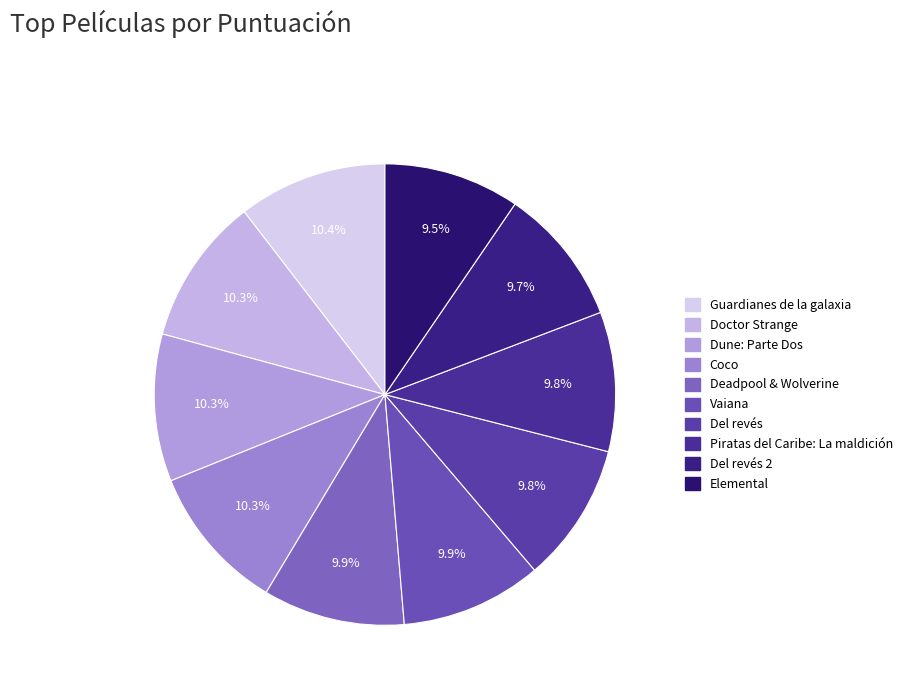

To the nearest percent, what is the difference between the largest and smallest slice percentages?

1%